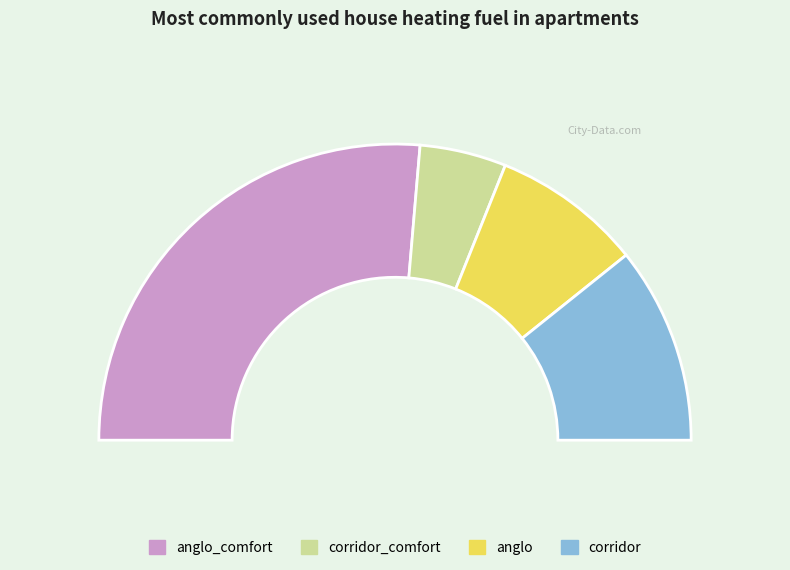

Which category has the smallest portion of the pie?

corridor_comfort